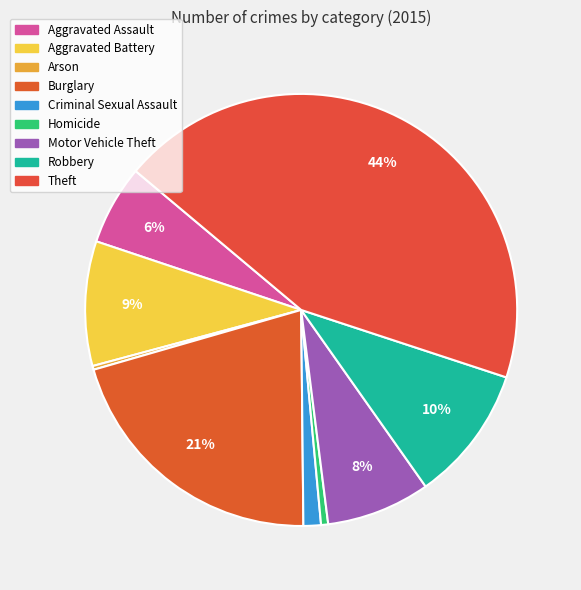

To the nearest percent, what is the difference between the Theft and Criminal Sexual Assault slice percentages?

43%